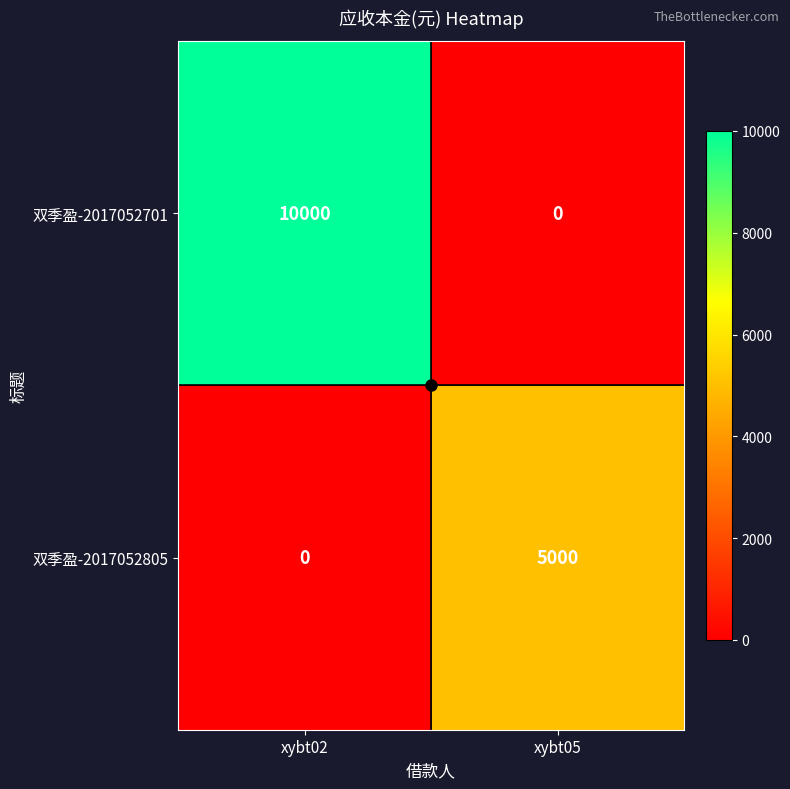

What is the total value across all series at xybt02?

10000